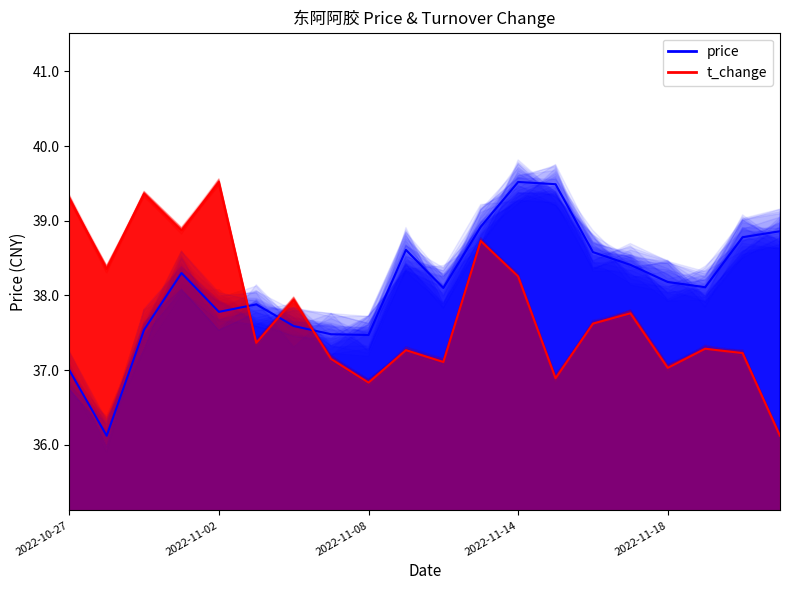

Which series ends up on top after the final intersection of price and t_change?

price